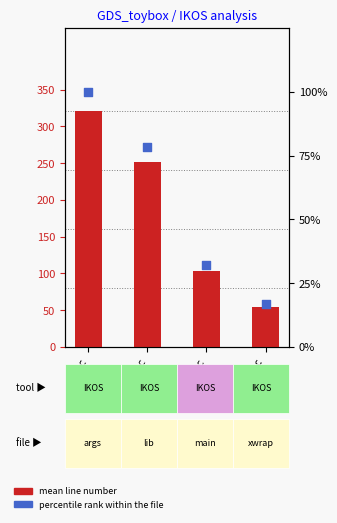

Which series has the largest total across all categories?

mean line number